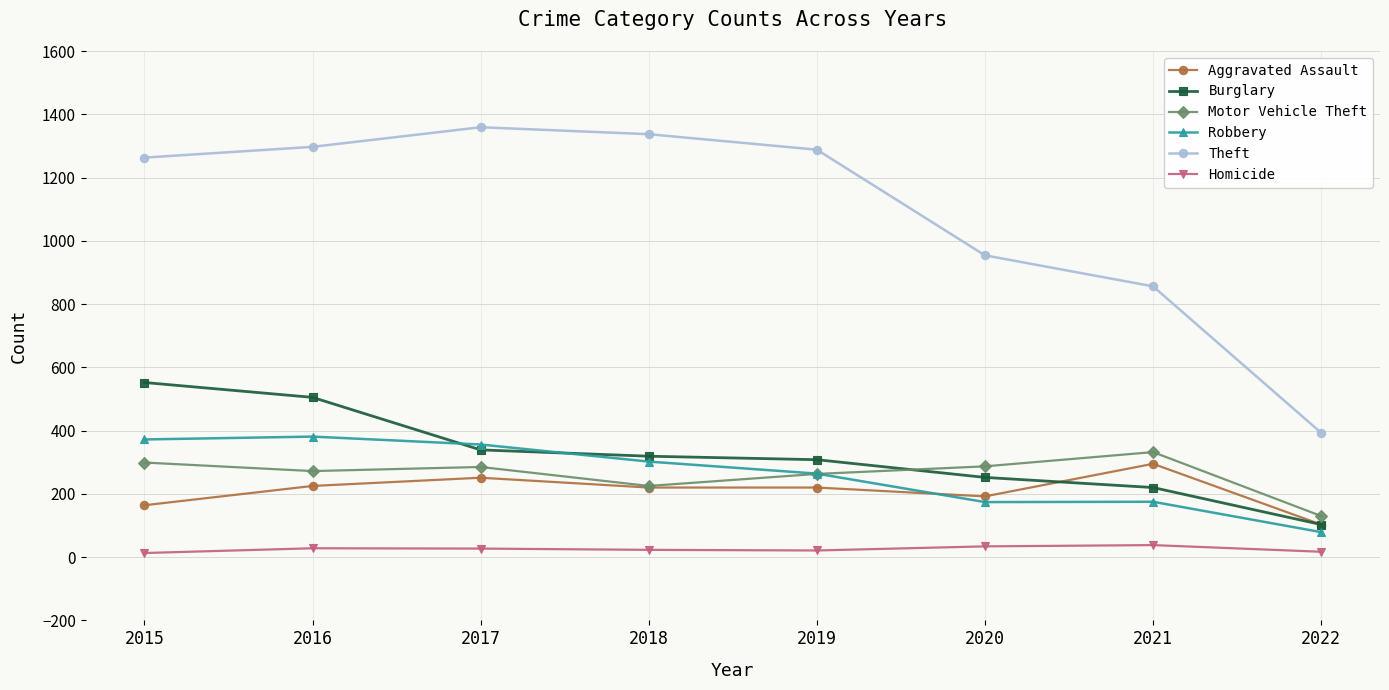

Which series changed the most between 2017 and 2019?

Robbery